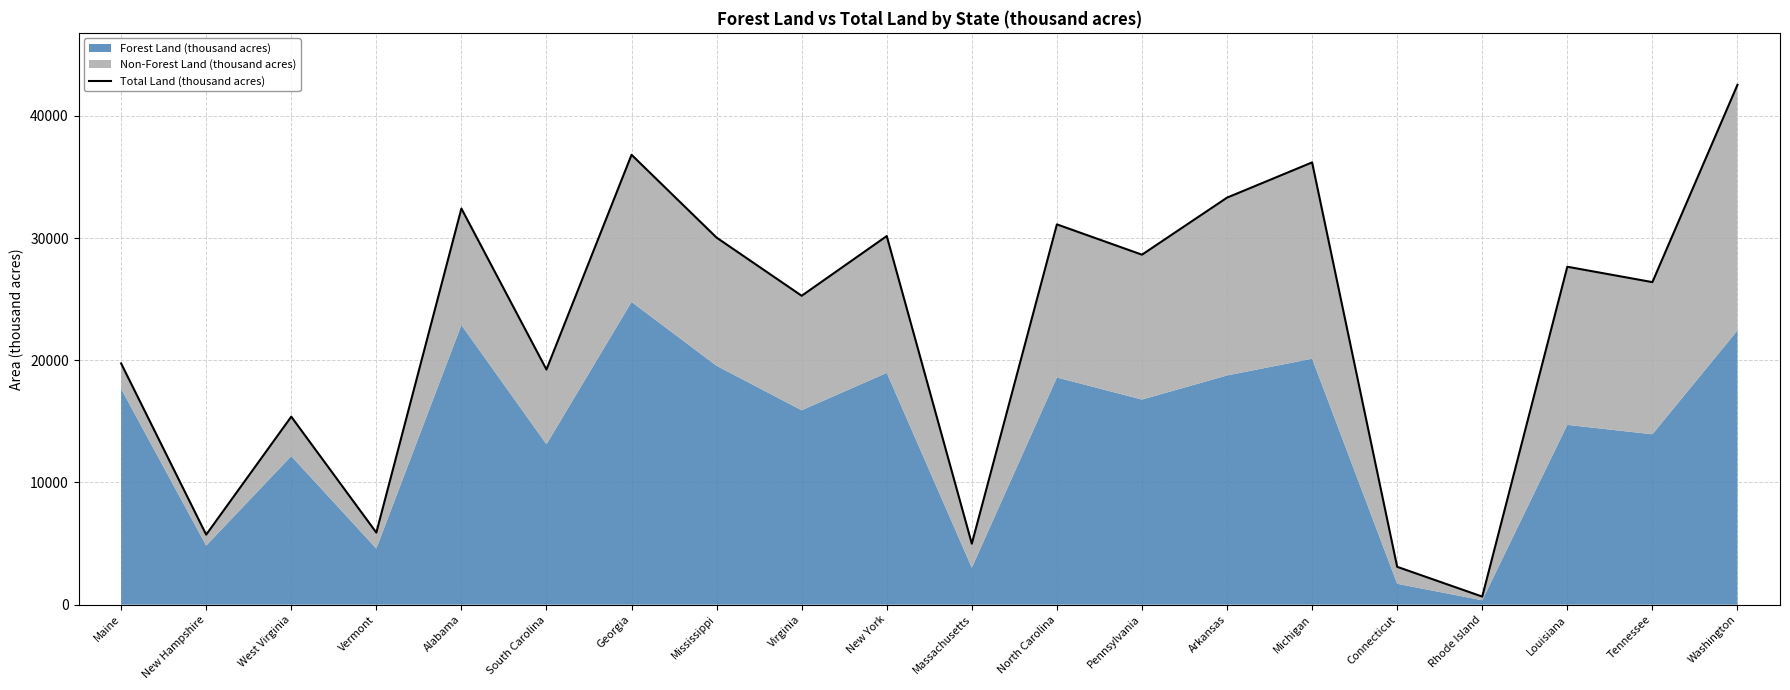

How many values are below 27650?

10